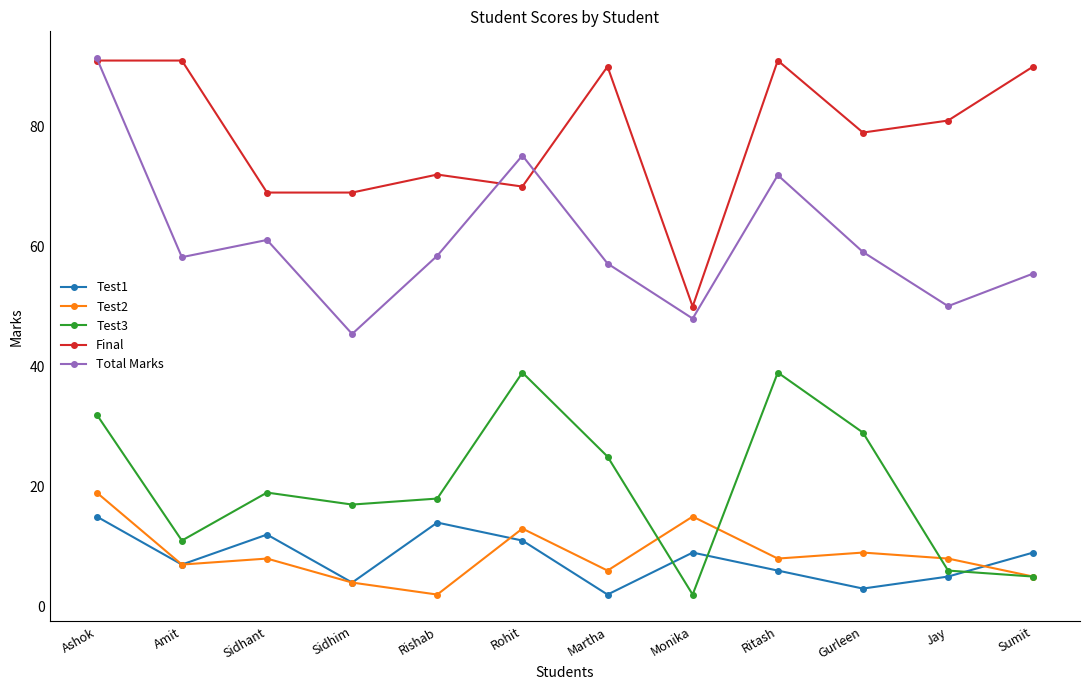

Which series has the largest range (max minus min)?

Total Marks